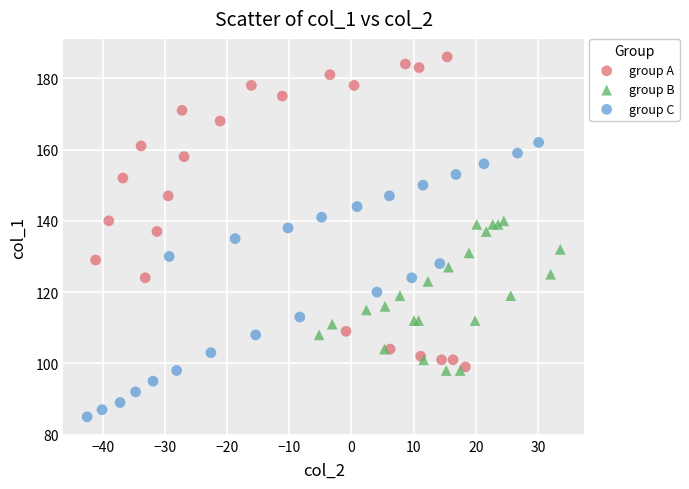

Which series reaches the maximum Y coordinate?

group A